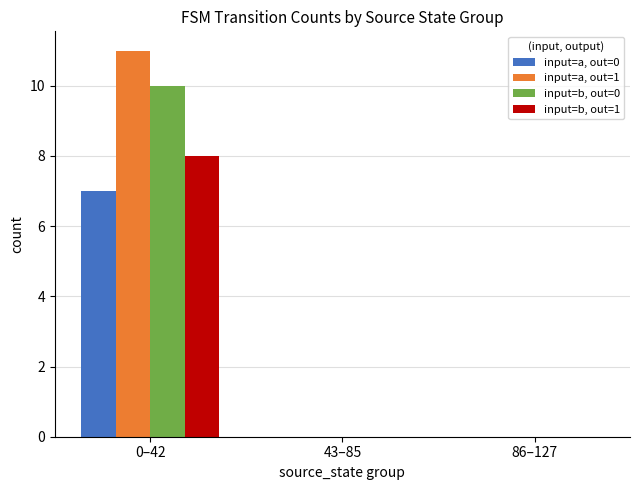

At which category is the sum across all series the highest?

0–42